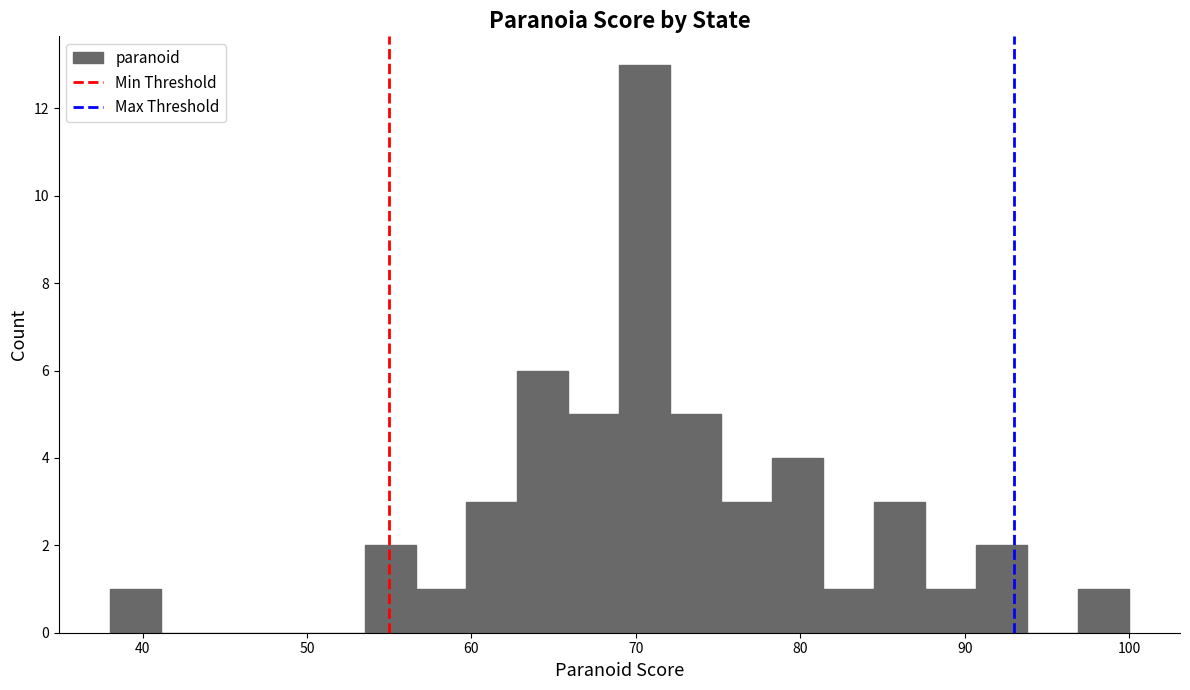

Read against the x-axis, roughly where is the centre of the tallest bar?

71